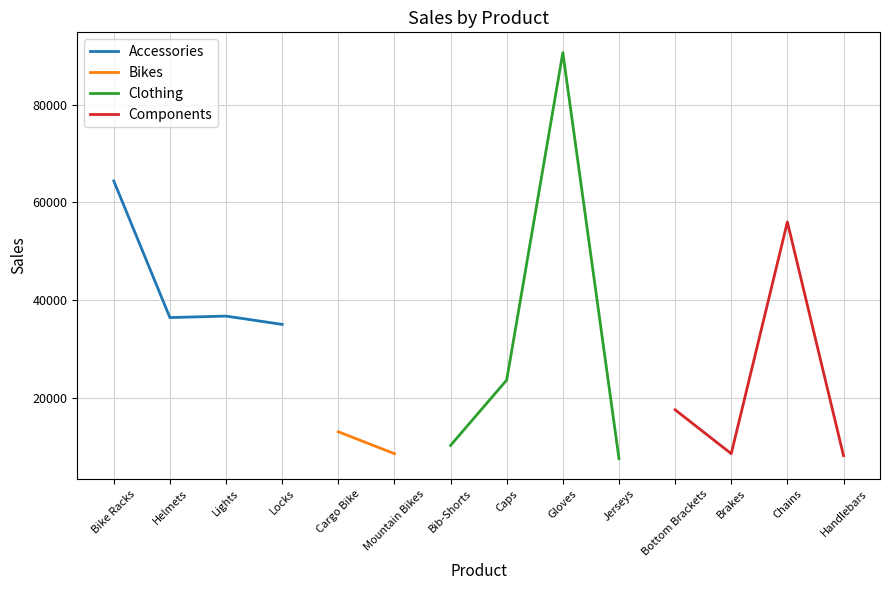

At which label is Clothing closest to 49100?

Caps